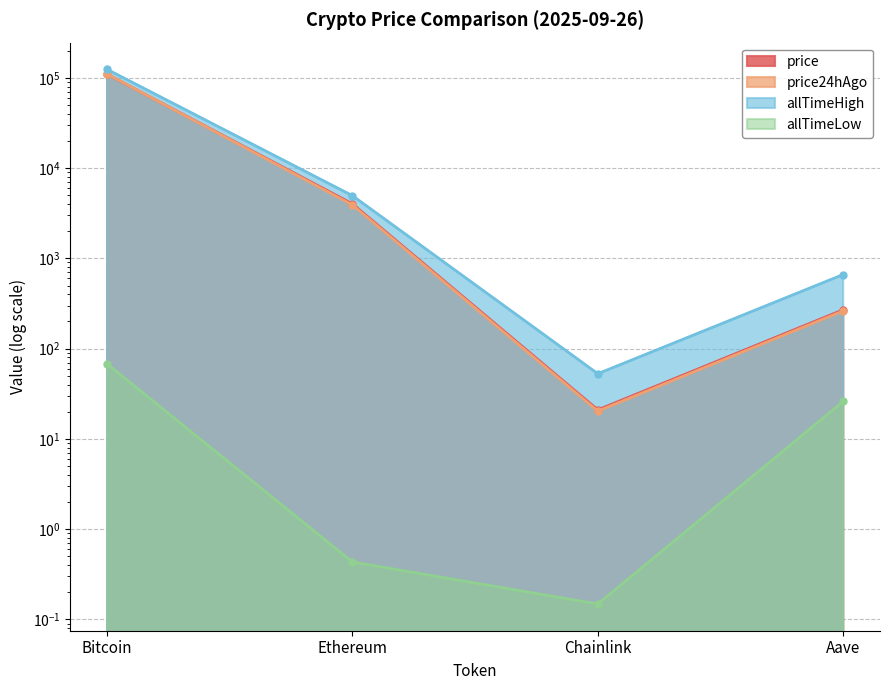

What are all the series names shown in the legend?

price, price24hAgo, allTimeHigh, allTimeLow